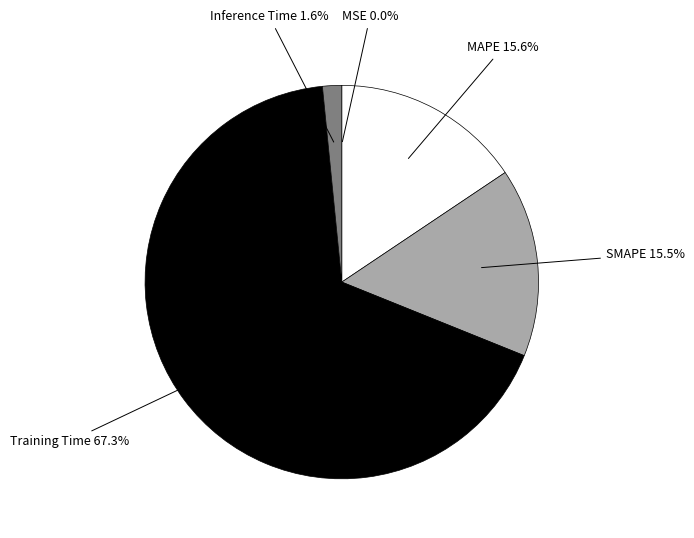

Does any single category account for the majority?

Yes